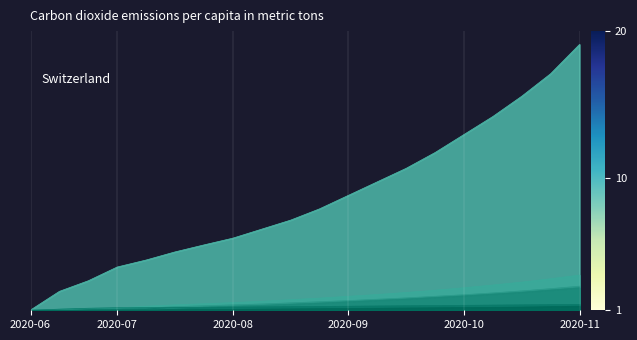

Does the chart display data point markers on the line(s)?

No